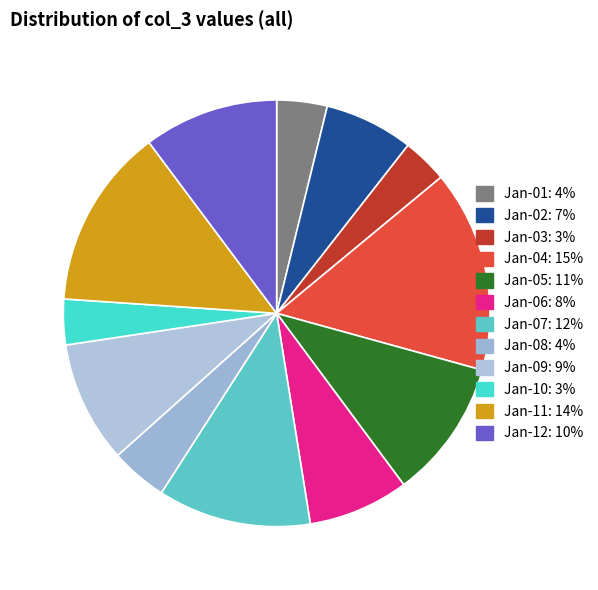

How many slices are in this pie chart?

12